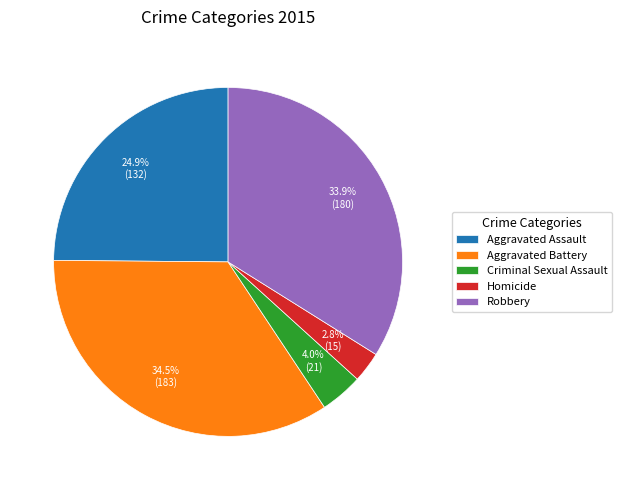

Is it true that Aggravated Assault is 25% of the pie?

True